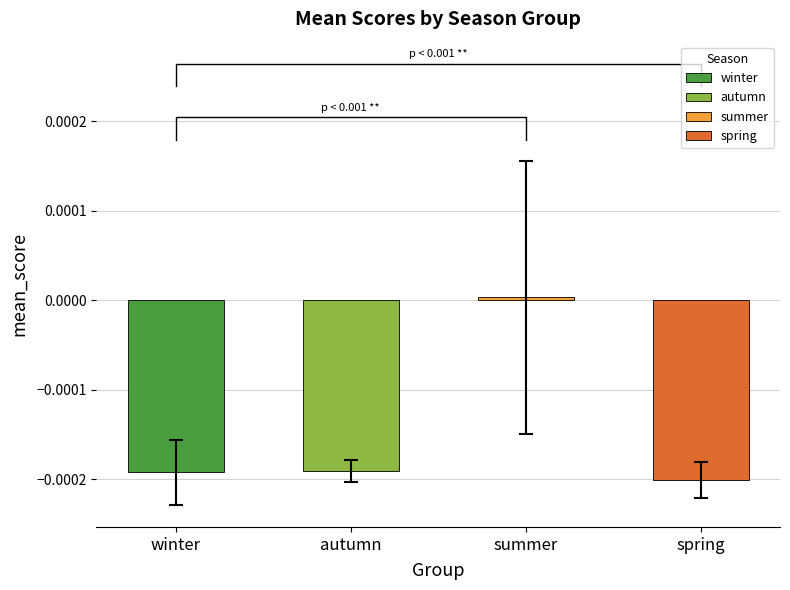

Is it true that winter equals -0.0 at 8?

False